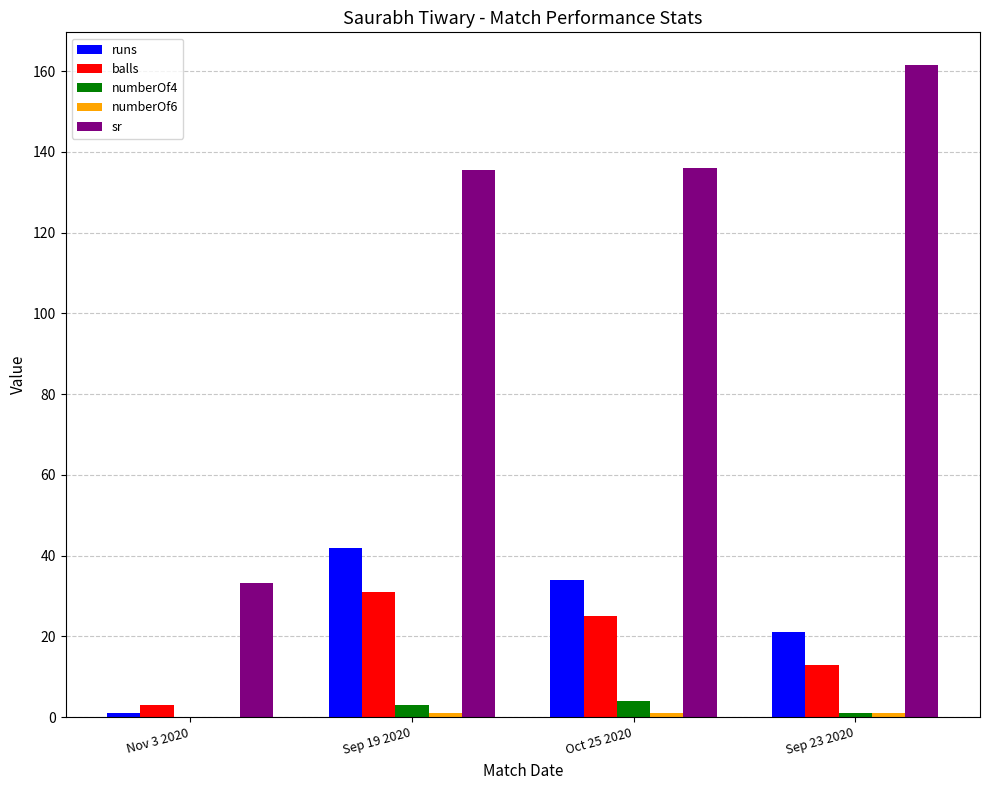

What is the total value across all series at Sep 19 2020?

212.5